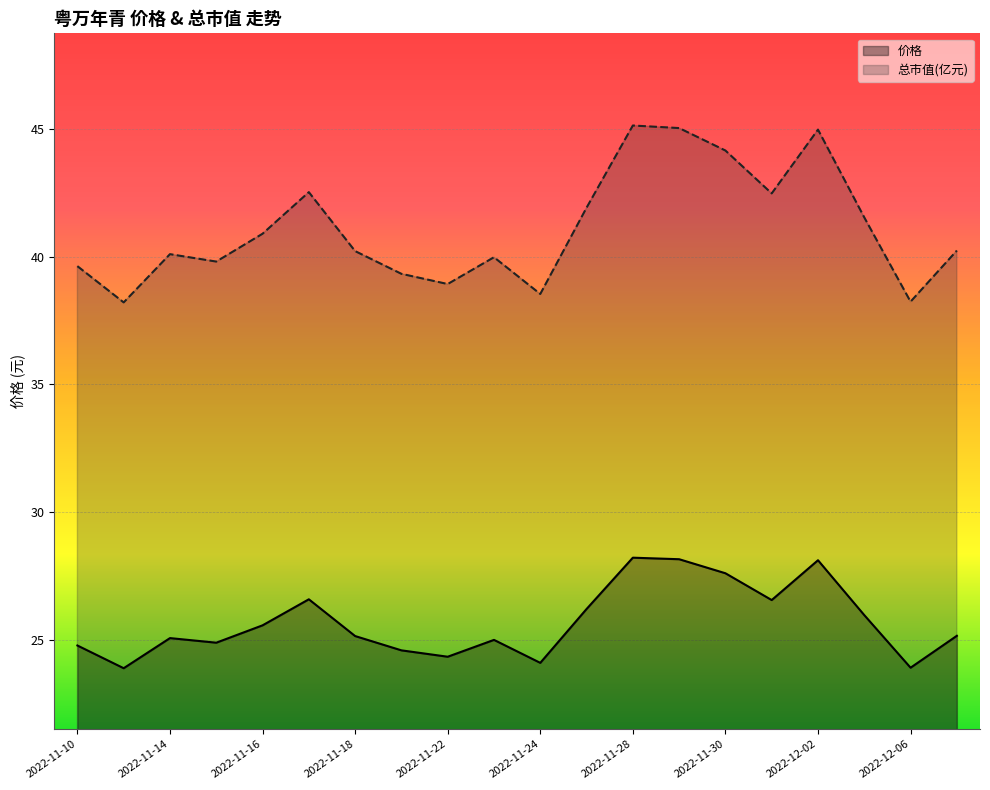

True or false: 总市值(亿元) and 价格 cross at least once.

False